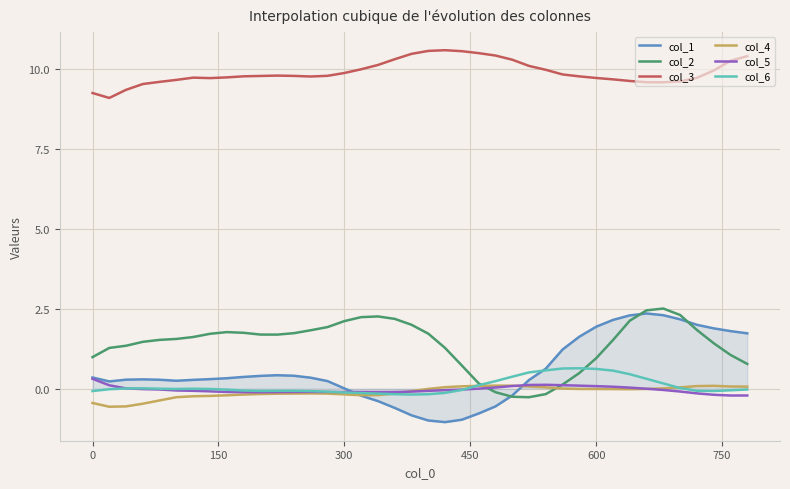

How many categories are shown in the chart?

40